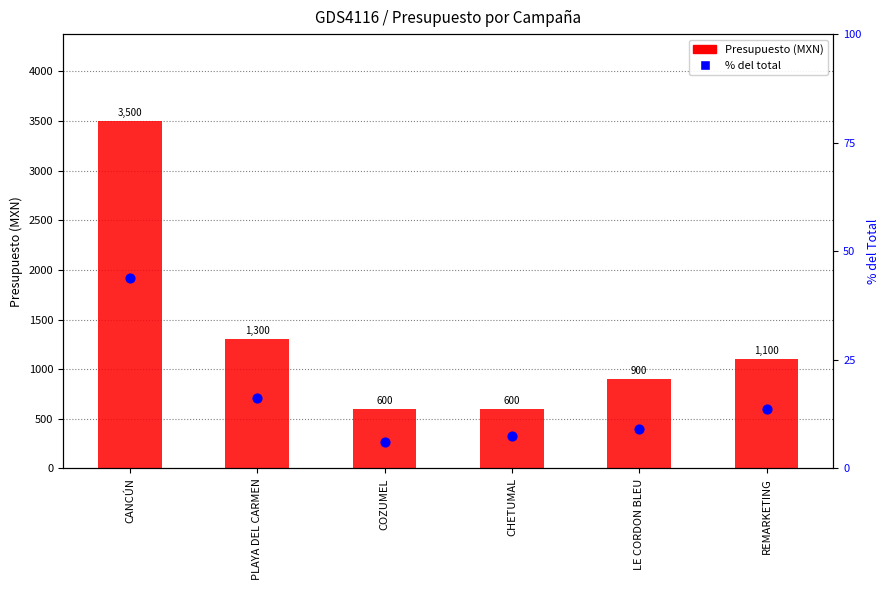

Which series contains the highest Y value?

Presupuesto